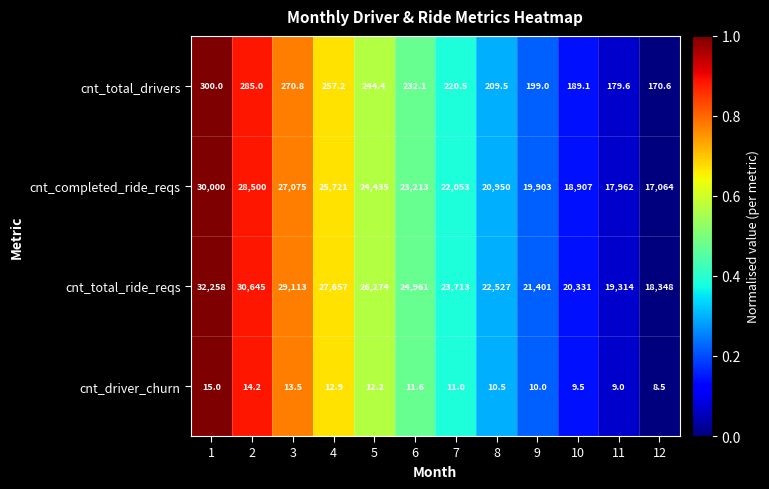

The cnt_completed_ride_reqs series shows 22967.1 at 12. True or false?

False